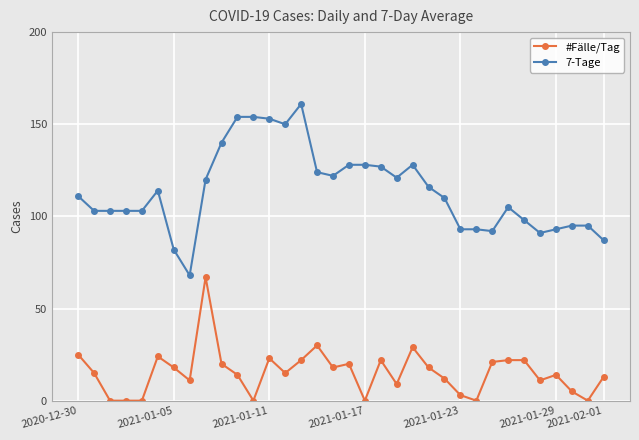

How many lines are shown in the chart?

2